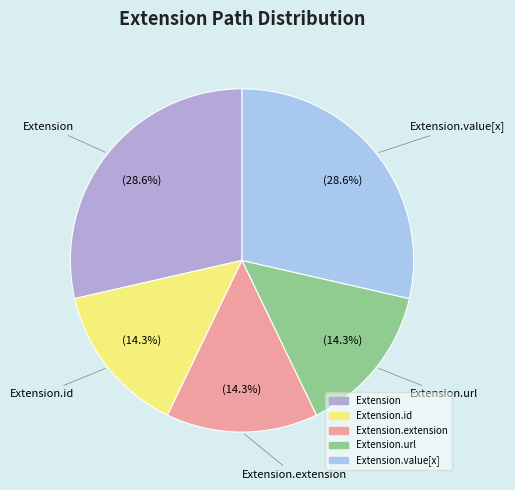

Does any single category account for the majority?

No